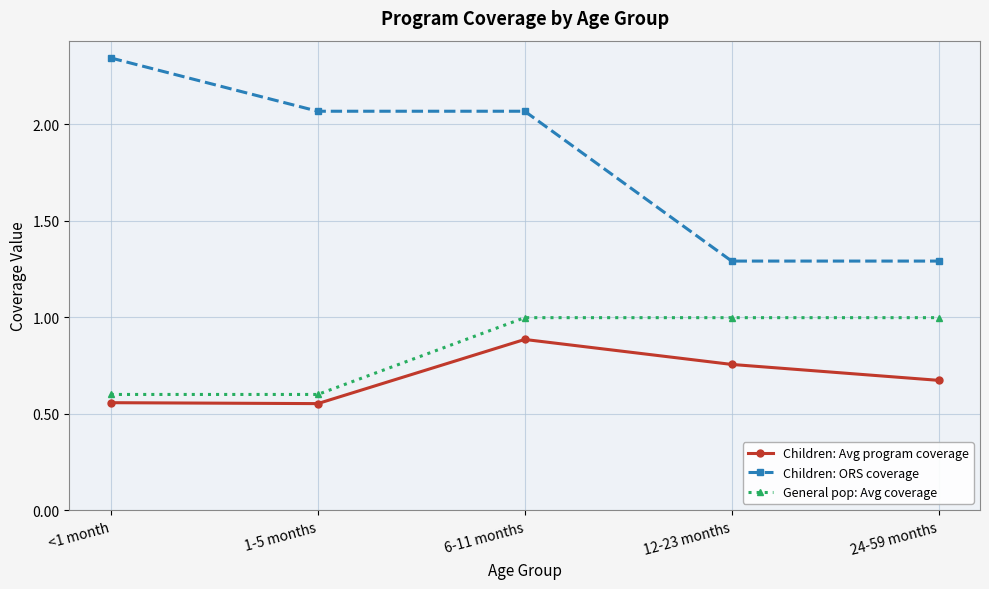

What is the sum of all Children: Avg program coverage values?

3.4